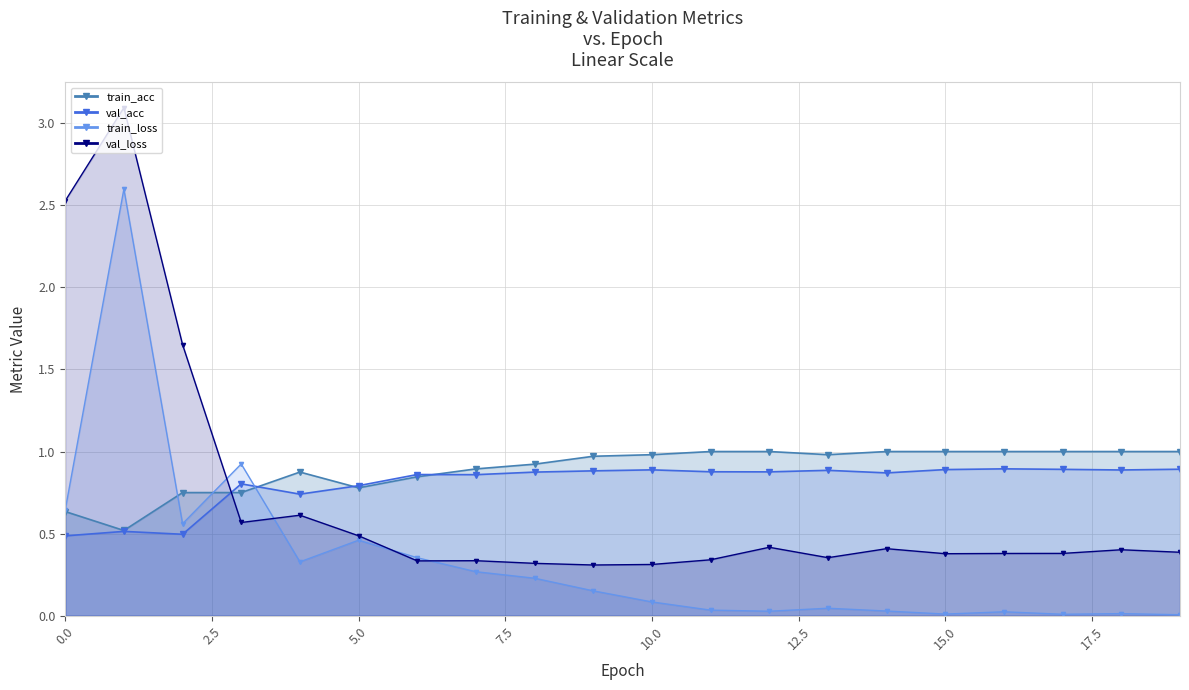

How many lines are shown in the chart?

4